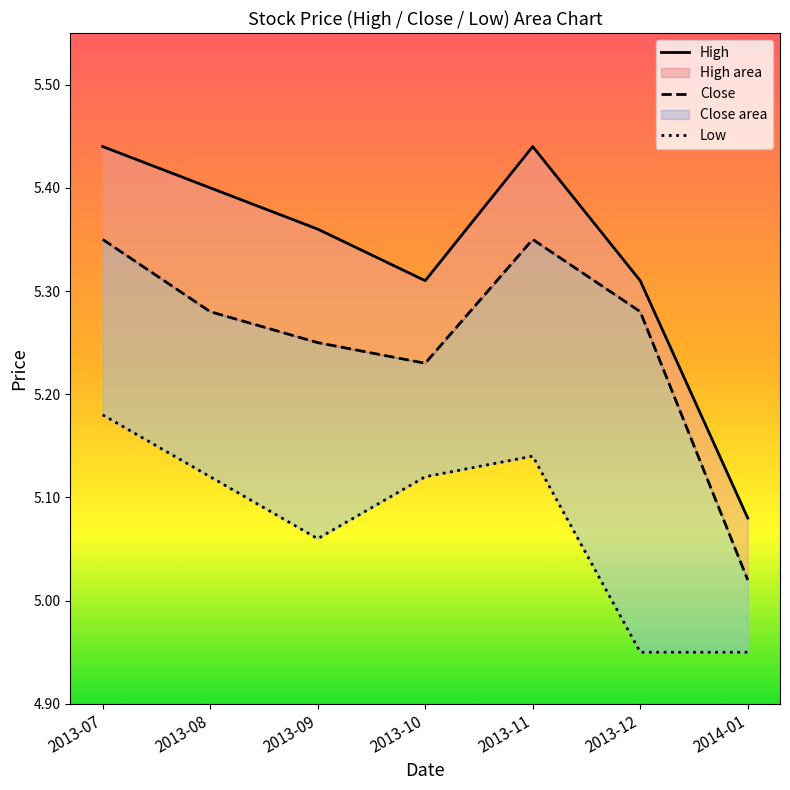

At which category is the sum across all series the highest?

2013-07